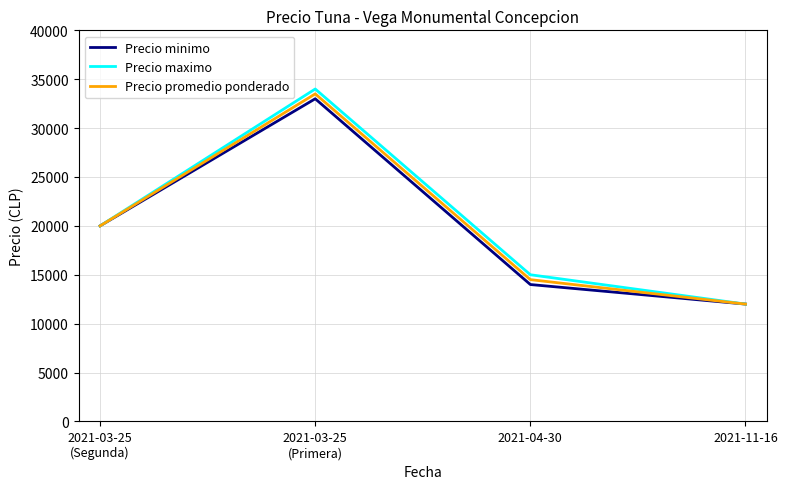

The value of Precio minimo at 2021-11-16 is 12000. True or false?

True